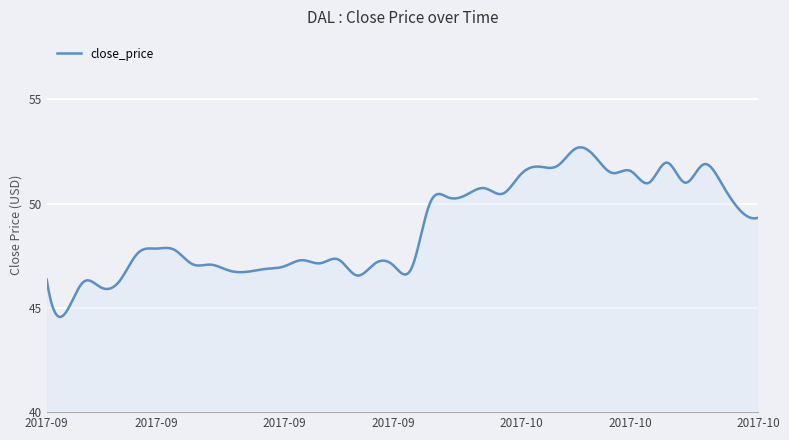

How many lines are shown in the chart?

1